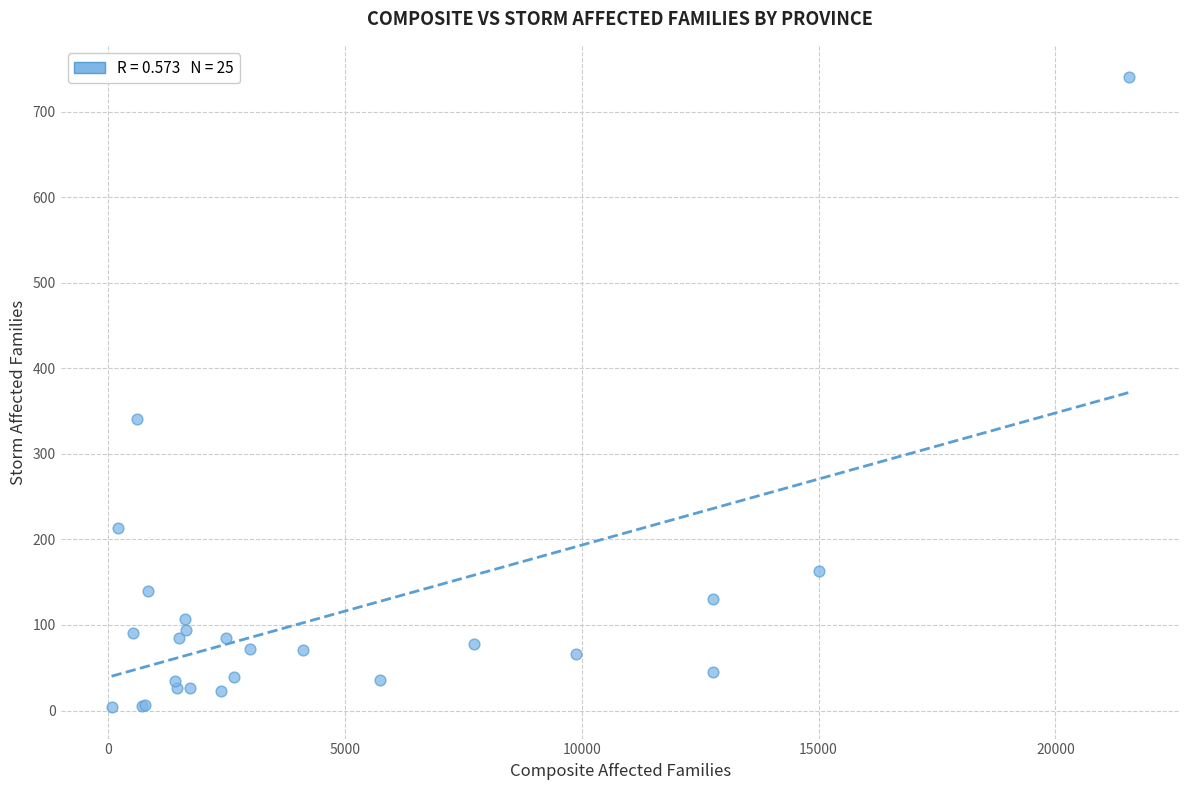

What Y value in the scatter plot is closest to 372?

341